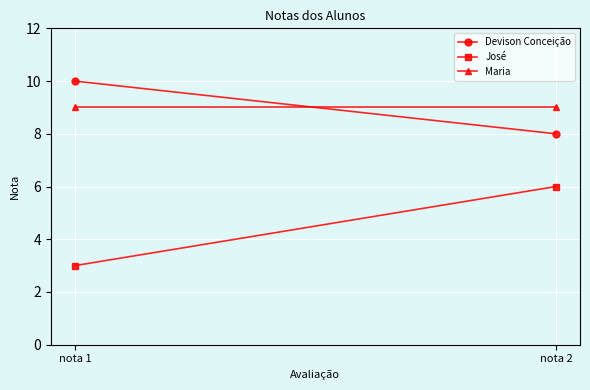

Which series changed the most between nota 1 and nota 2?

José